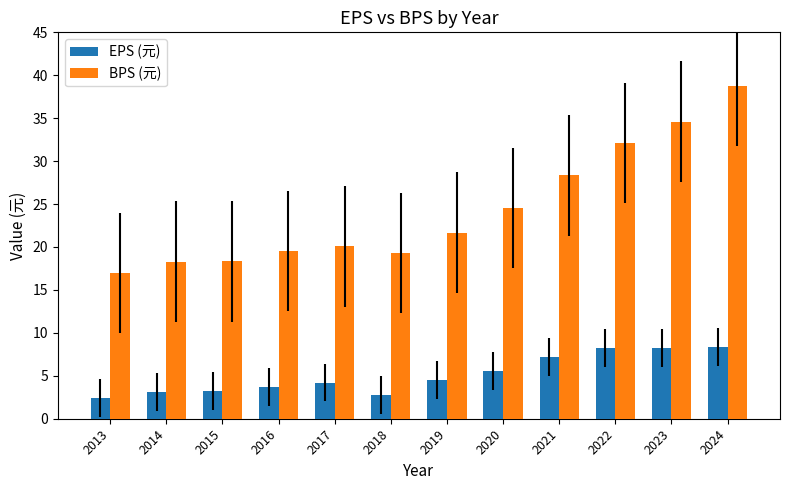

Is it true that EPS (元) equals 8.3 at 2024?

True